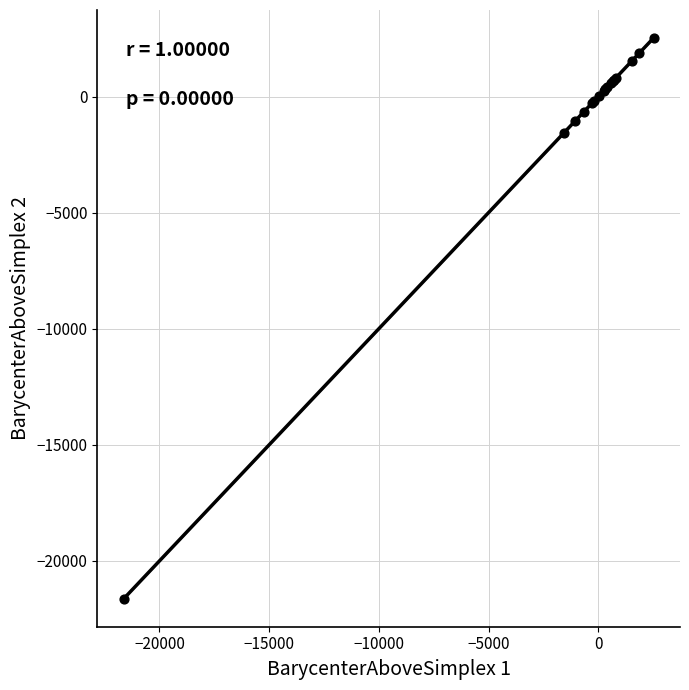

What Y value in the scatter plot is closest to -9554?

-1558.6